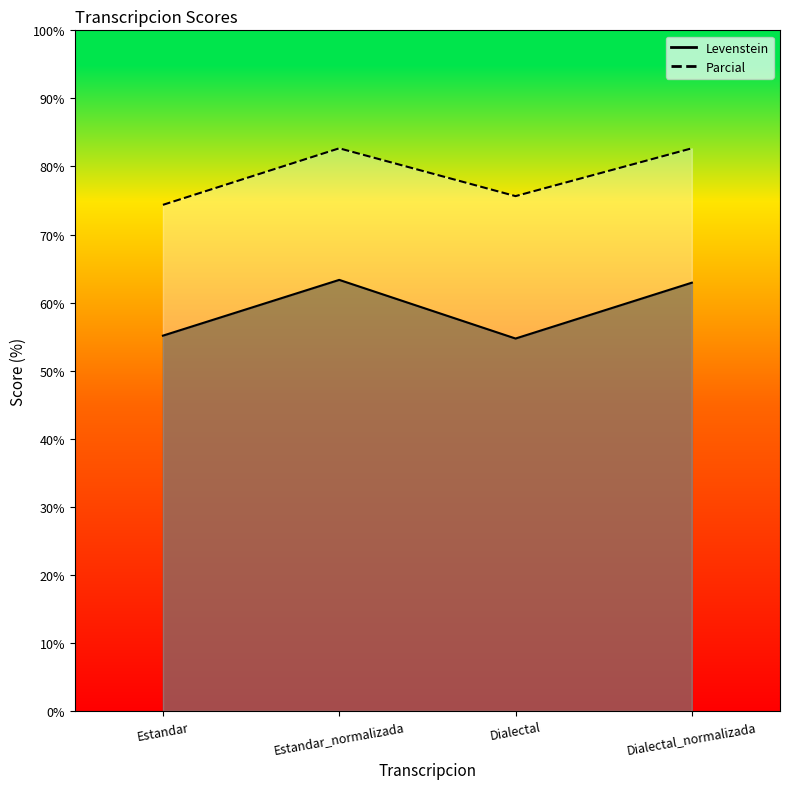

What are all the series names shown in the legend?

Levenstein, Parcial